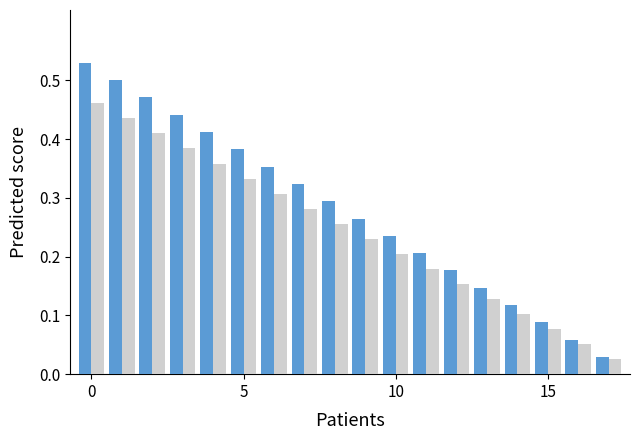

How many bars are there in total?

36